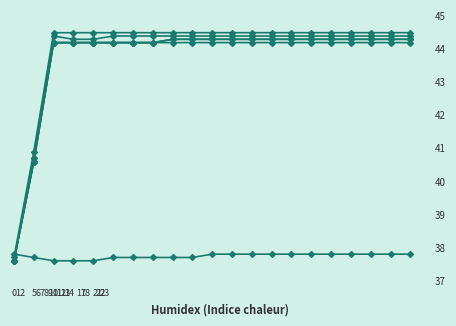

Is this an area chart (filled region under the line)?

No